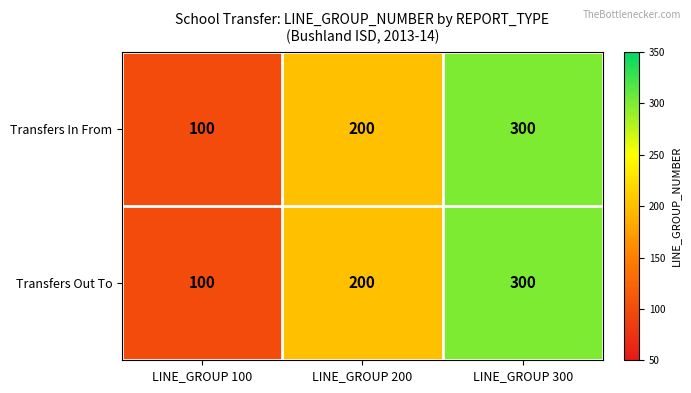

Is it true that Transfers In From equals 100 at LINE_GROUP 100?

True